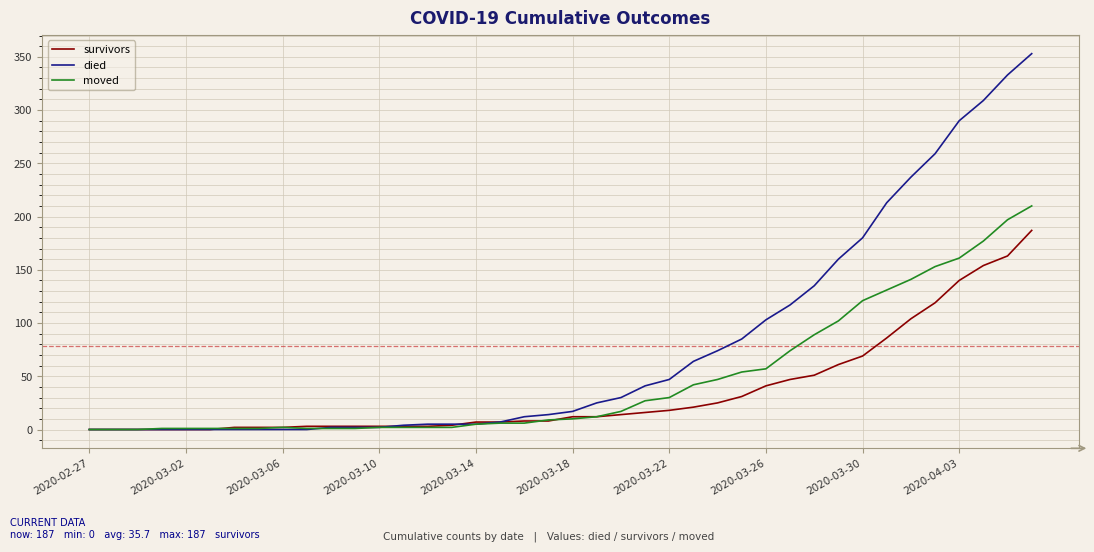

Which series has the widest spread of values?

died